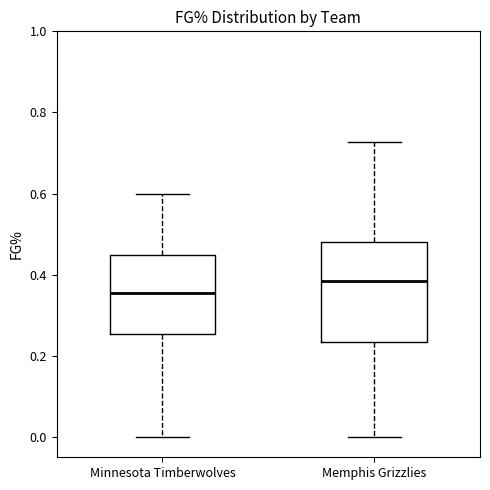

Which box is the tallest, from its lower edge to its upper edge?

Memphis Grizzlies